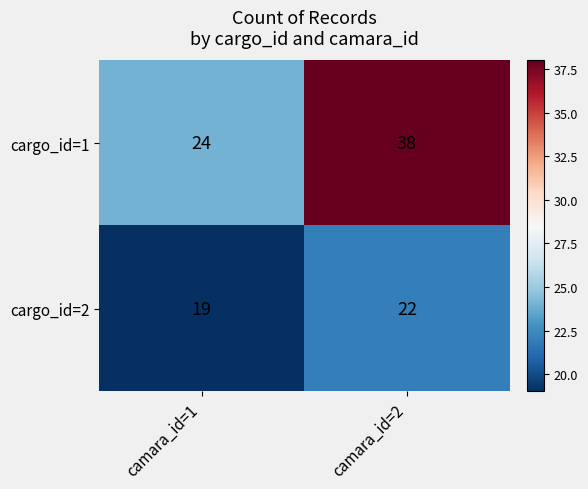

Is it true that cargo_id=1 equals 24 at camara_id=1?

True